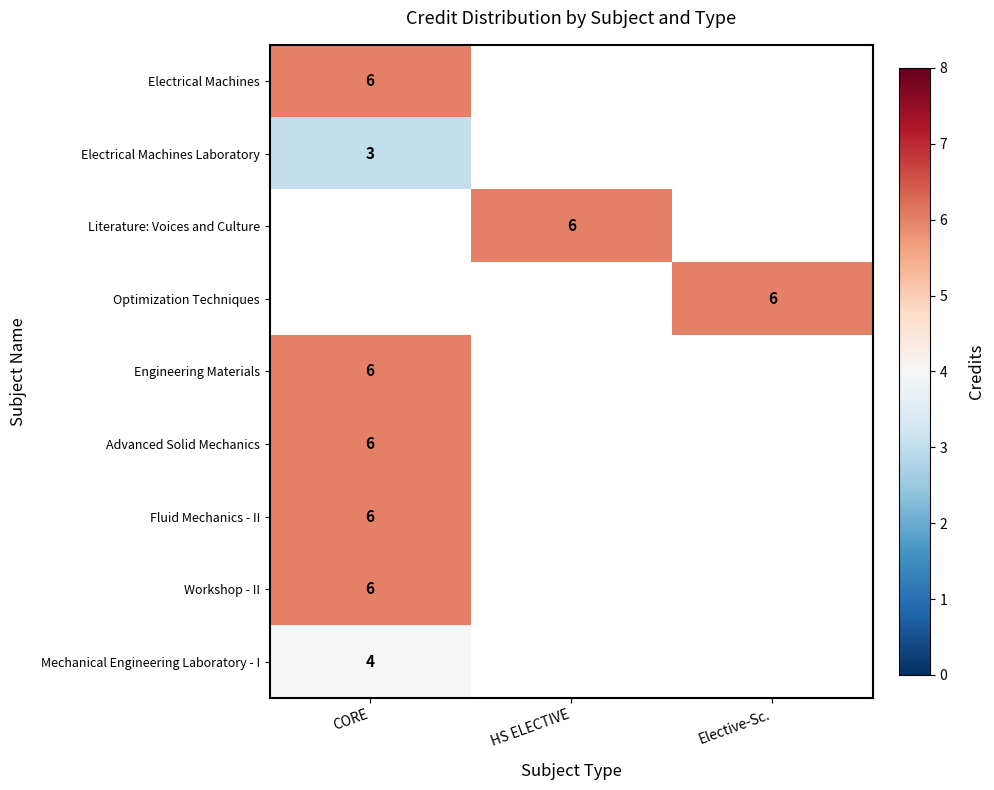

The Advanced Solid Mechanics series shows 9 at CORE. True or false?

False